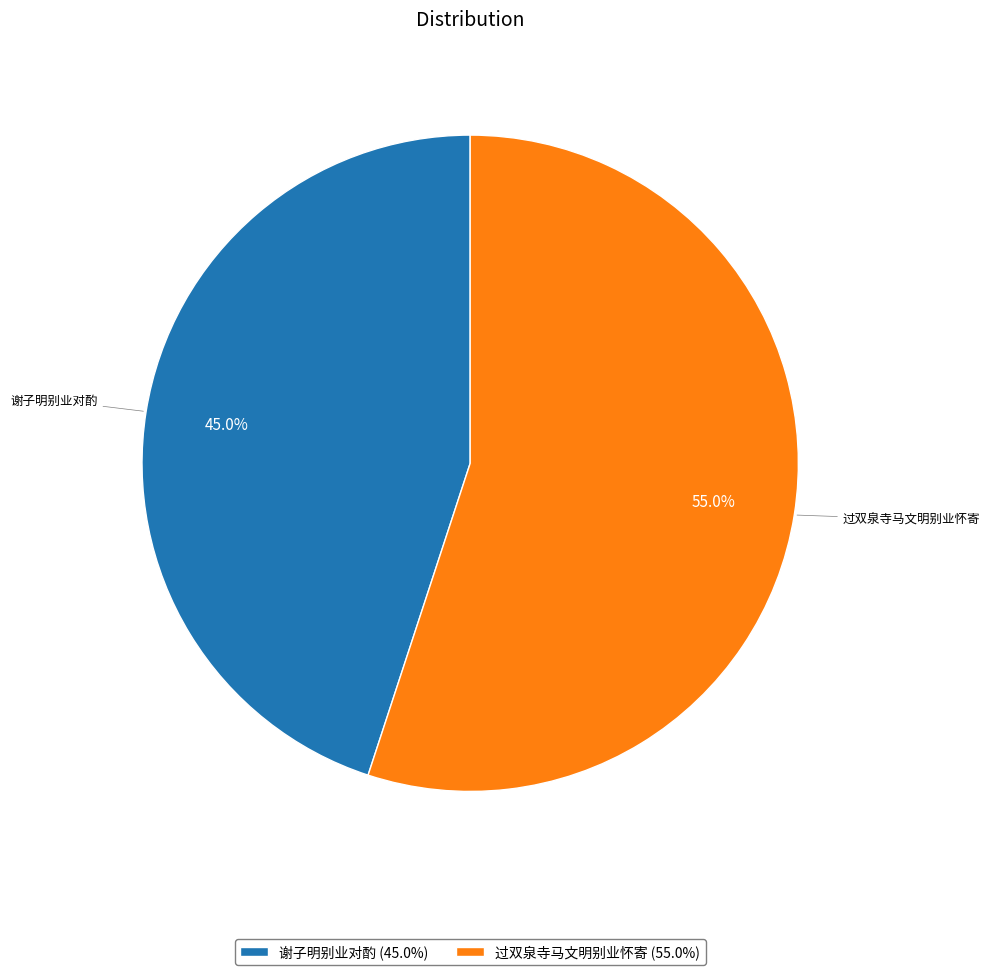

To the nearest percent, what percentage of the pie is 过双泉寺马文明别业怀寄?

55%